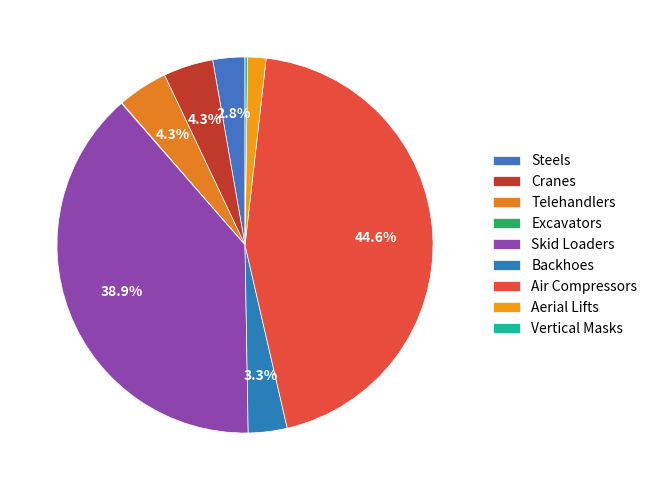

Is the sum of Aerial Lifts and Cranes greater than half?

No